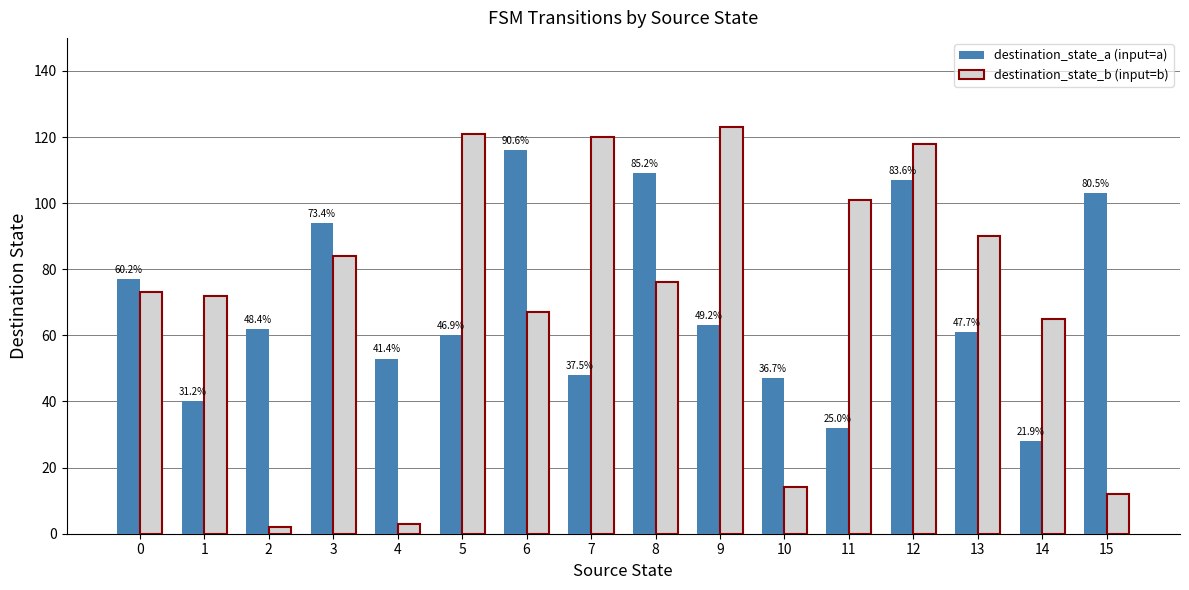

Reading right to left, transcribe all the data shown in this chart.

destination_state_a (input=a): 15=103	14=28	13=61	12=107	11=32	10=47	9=63	8=109	7=48	6=116	5=60	4=53	3=94	2=62	1=40	0=77
destination_state_b (input=b): 15=12	14=65	13=90	12=118	11=101	10=14	9=123	8=76	7=120	6=67	5=121	4=3	3=84	2=2	1=72	0=73